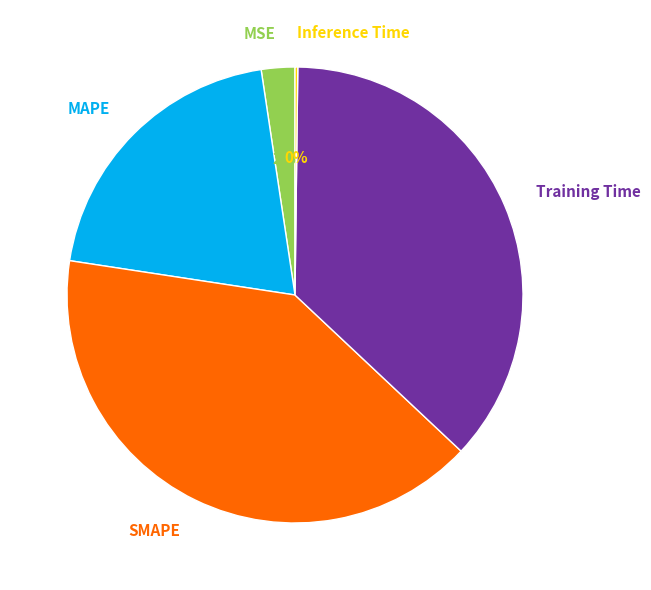

To the nearest percent, what percentage of the pie is MSE?

2%